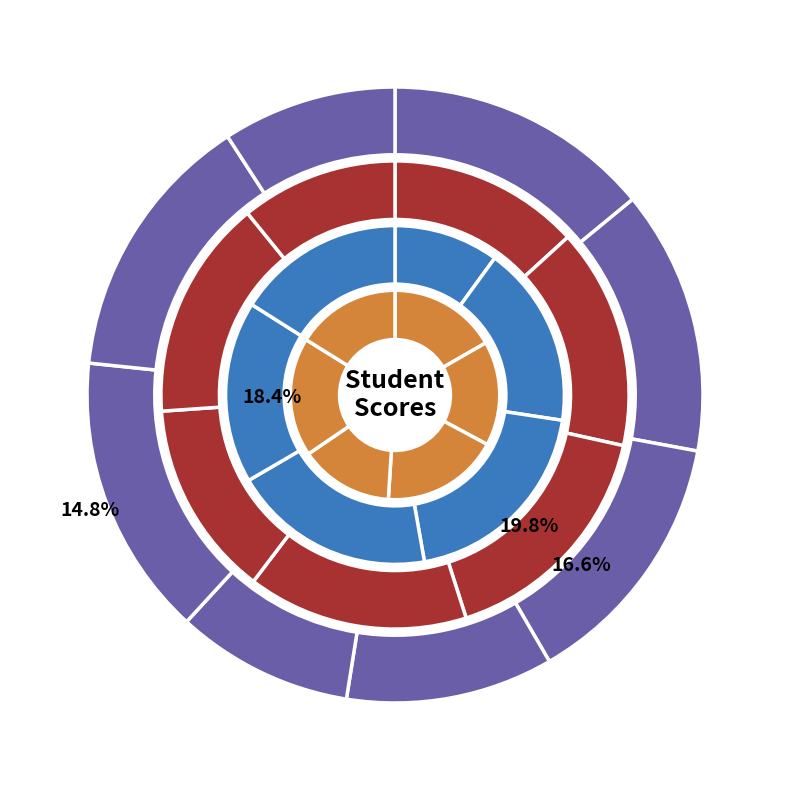

Combined, do 9732453 and 9824579 account for over 50%?

No